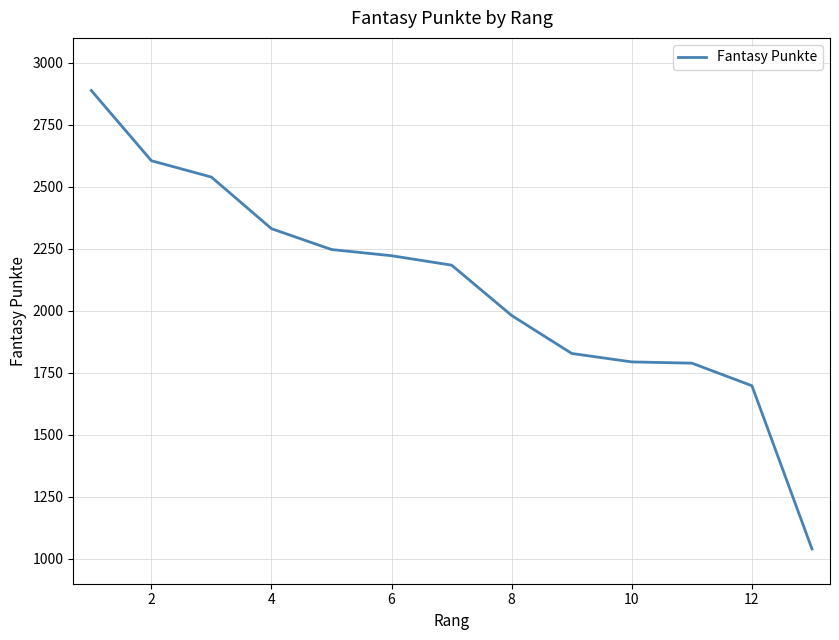

What is the smallest value displayed?

1040